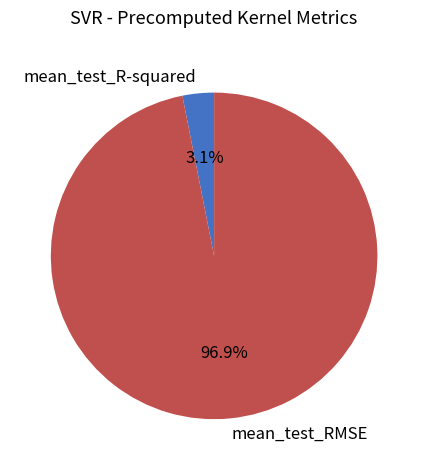

Rank the categories by value from lowest to highest.

mean_test_R-squared, mean_test_RMSE